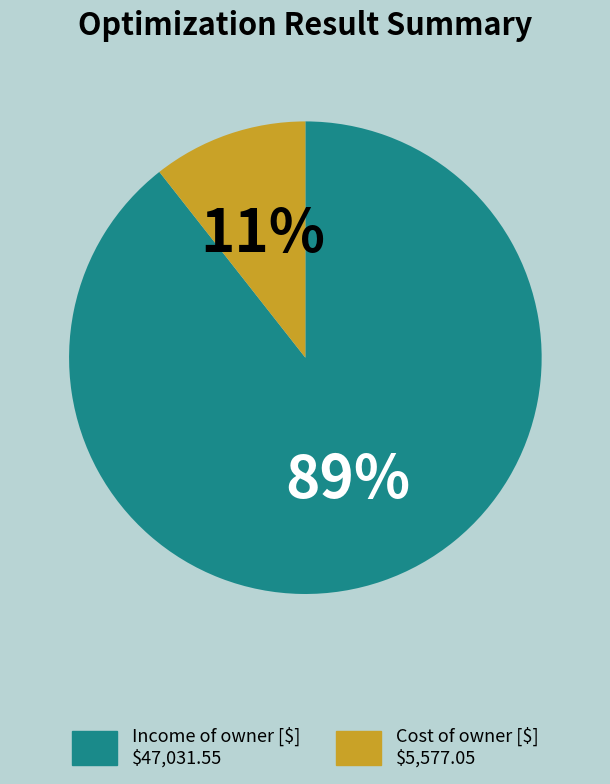

To the nearest percent, what is the average slice percentage?

50%